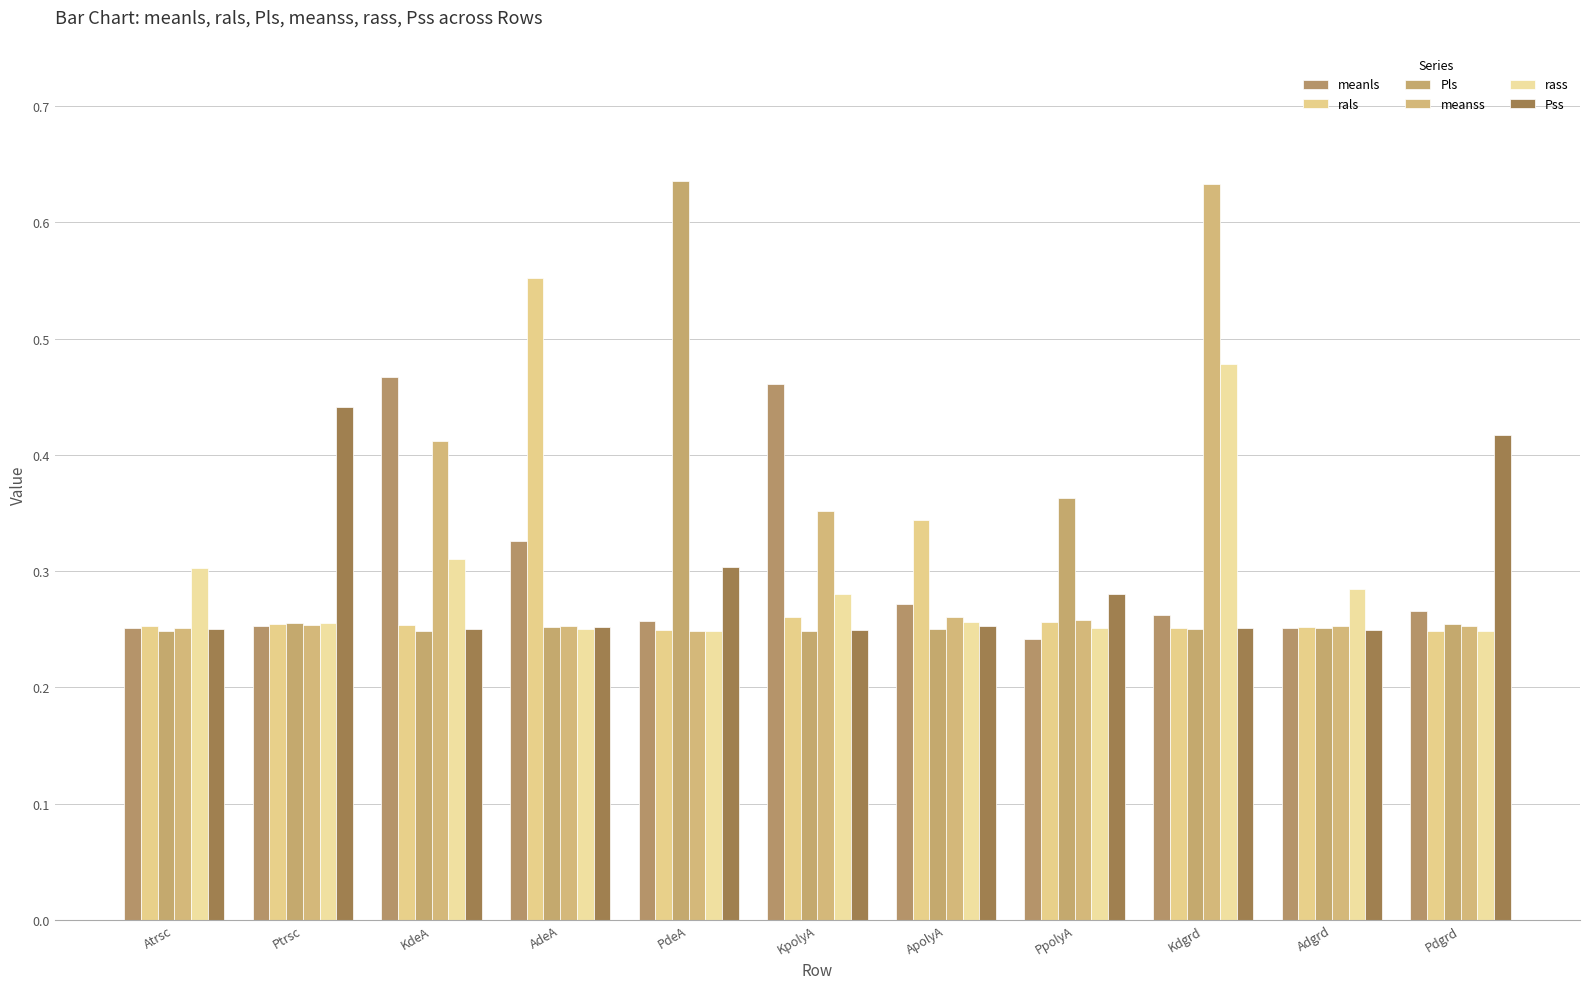

Which has a higher value, PpolyA or AdeA?

AdeA